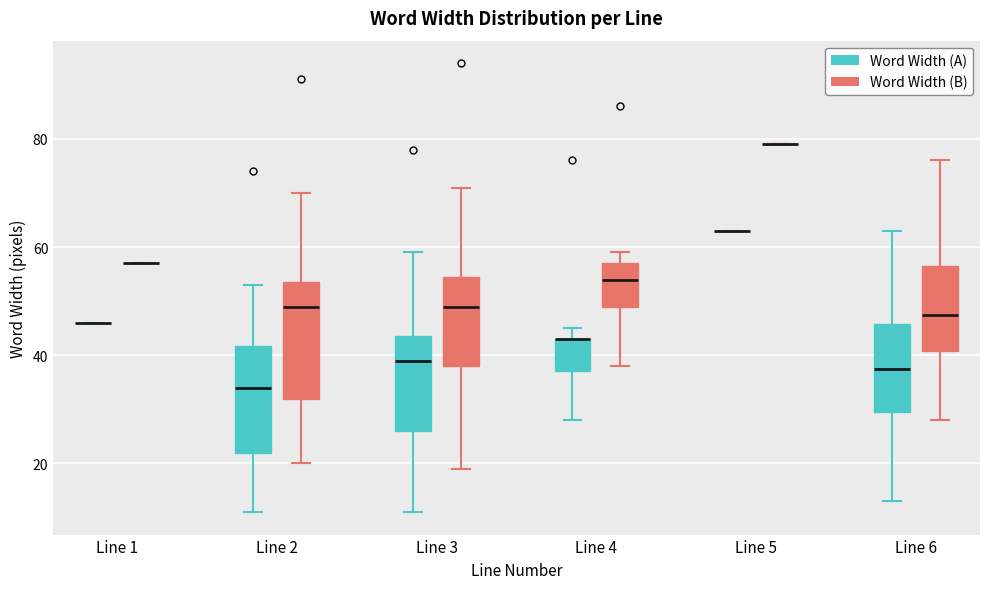

Reading left to right, read every box against the y-axis: the position of its median line, the range the box covers, and the ends of its whiskers. The values are not printed on the chart, so give them approximately, as read against the axis.

Line 1 (Word Width (A)): box collapsed to a line at 46, whiskers 46 to 46
Line 1 (Word Width (B)): box collapsed to a line at 58, whiskers 58 to 58
Line 2 (Word Width (A)): median 34, box 22 to 42, whiskers 12 to 54
Line 2 (Word Width (B)): median 50, box 32 to 54, whiskers 20 to 70
Line 3 (Word Width (A)): median 40, box 26 to 44, whiskers 12 to 60
Line 3 (Word Width (B)): median 50, box 38 to 54, whiskers 20 to 72
Line 4 (Word Width (A)): median 44 (drawn on the box's upper edge), box 38 to 44, whiskers 28 to 46
Line 4 (Word Width (B)): median 54, box 50 to 58, whiskers 38 to 60
Line 5 (Word Width (A)): box collapsed to a line at 64, whiskers 64 to 64
Line 5 (Word Width (B)): box collapsed to a line at 80, whiskers 80 to 80
Line 6 (Word Width (A)): median 38, box 30 to 46, whiskers 14 to 64
Line 6 (Word Width (B)): median 48, box 40 to 56, whiskers 28 to 76